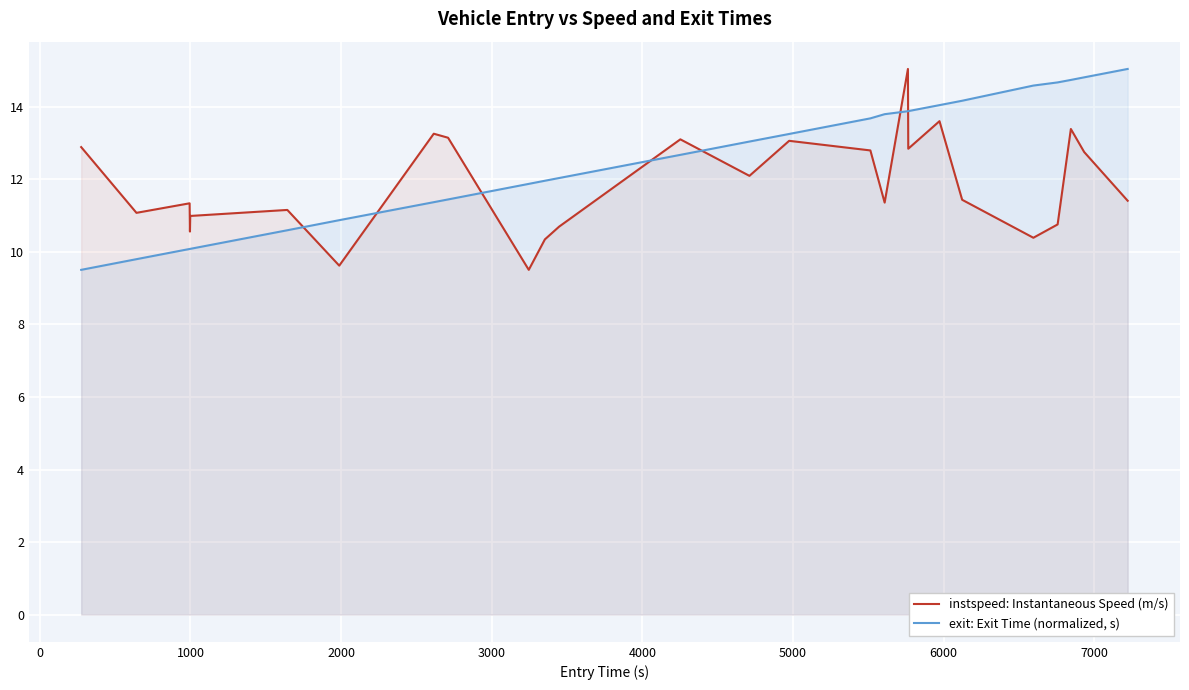

Which series has the largest total across all categories?

exit: Exit Time (normalized, s)